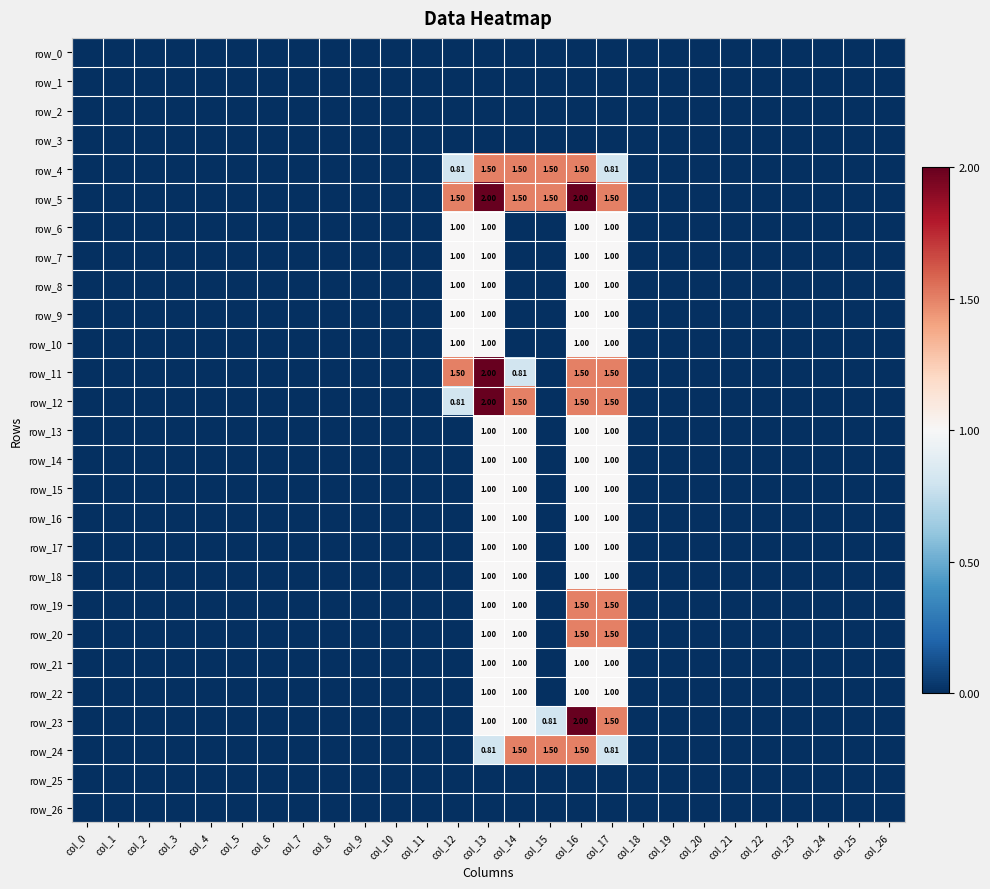

At which category is the sum across all series the highest?

col_16